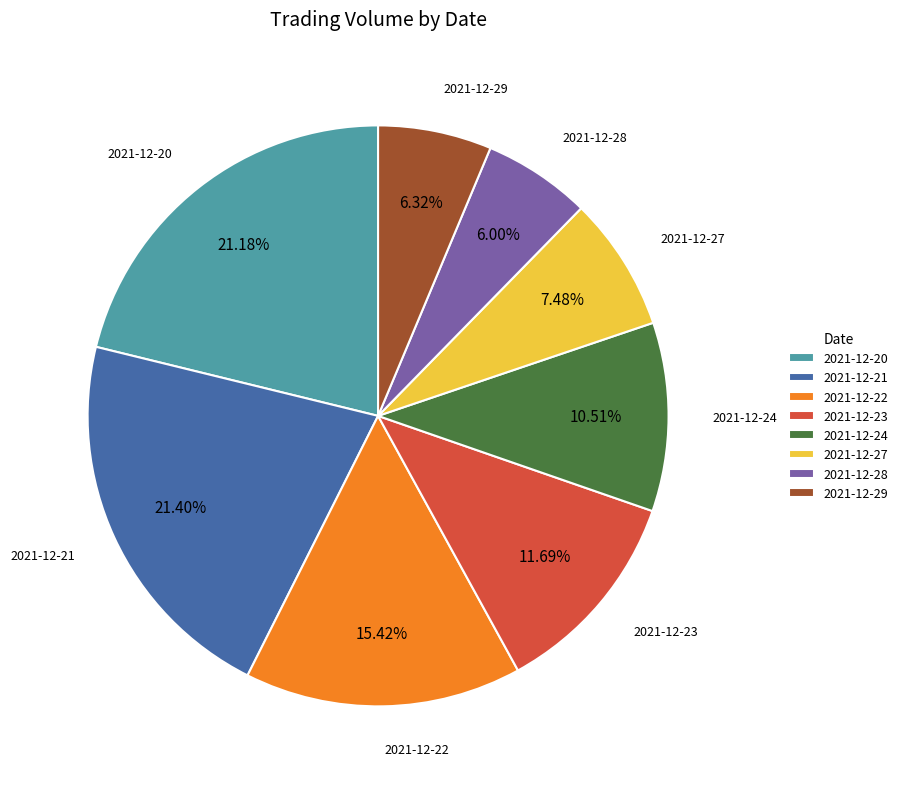

How many segments does this pie chart have?

8